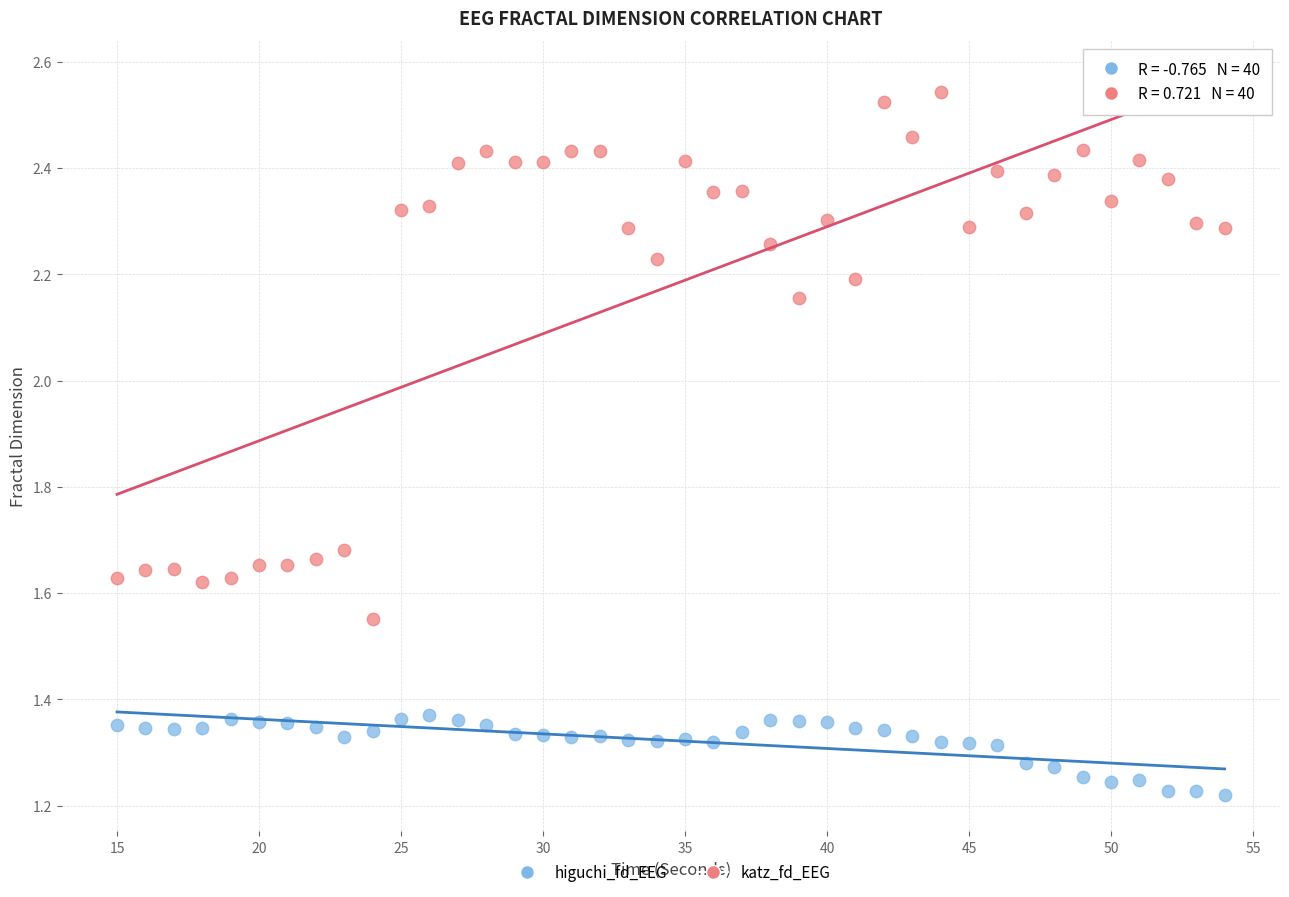

Which series reaches the minimum Y coordinate?

higuchi_fd_EEG